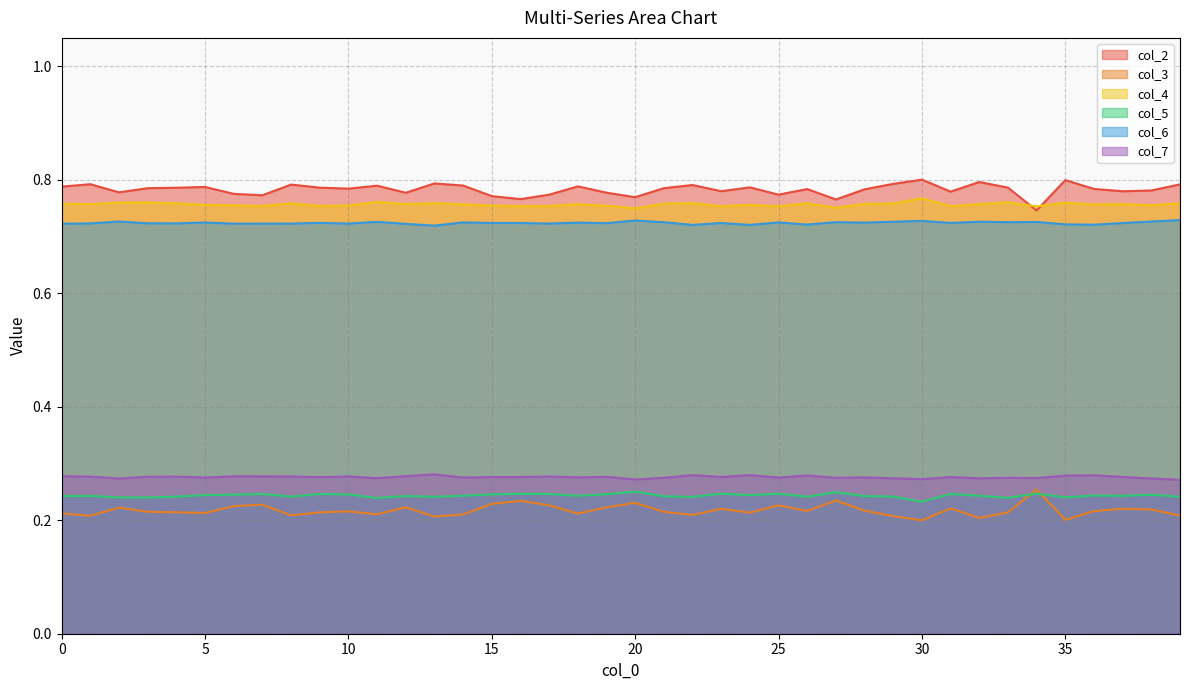

What is the value of the col_7 point at the 37th from the left?

0.3